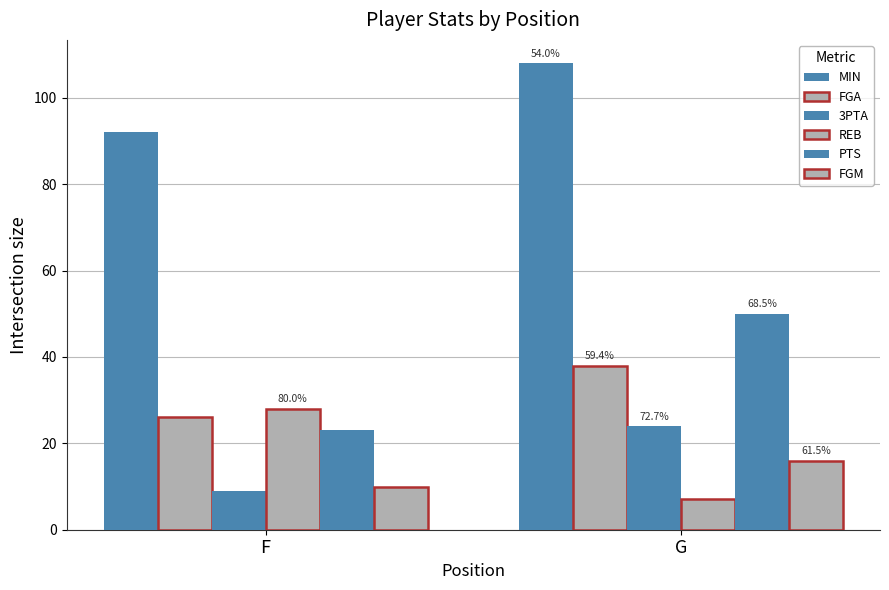

Which category has the lowest value across all series?

G